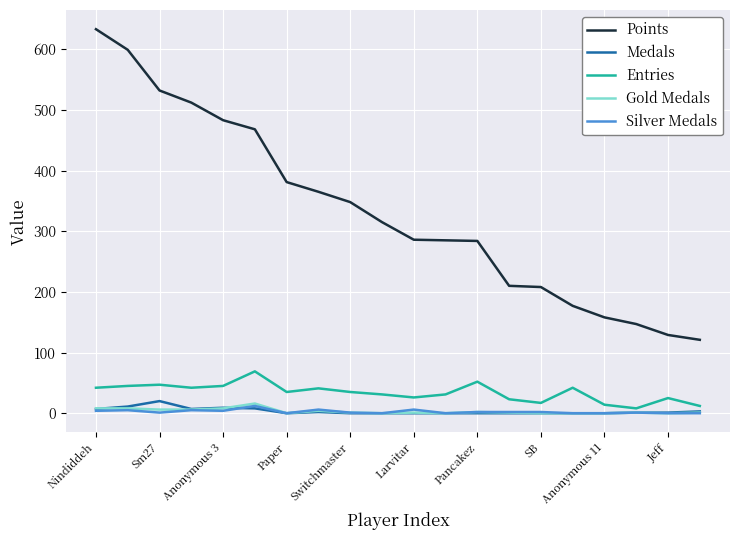

What is the greatest value displayed?

633